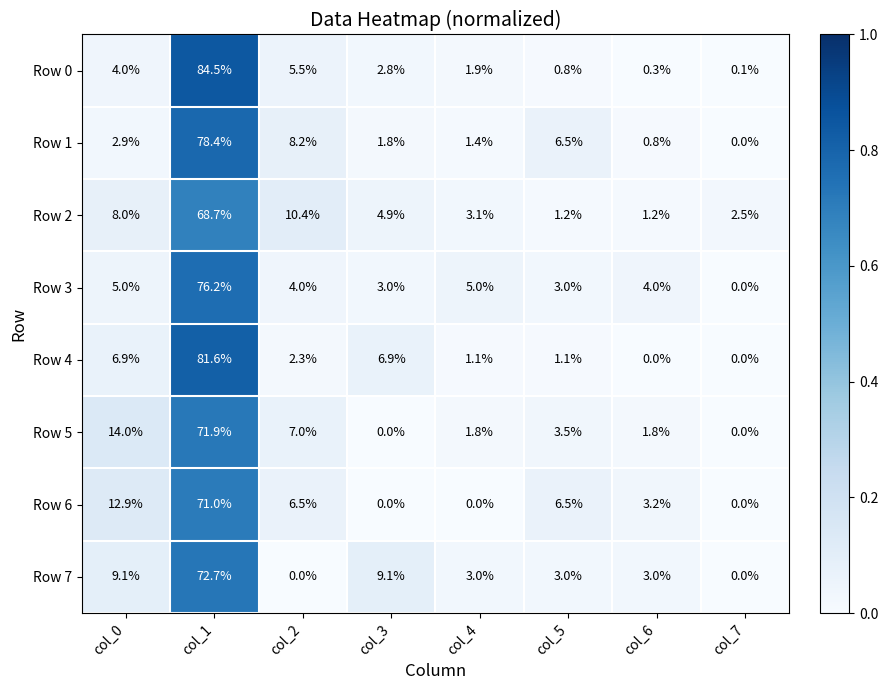

Is it true that Row 0 equals 1.9 at col_4?

True